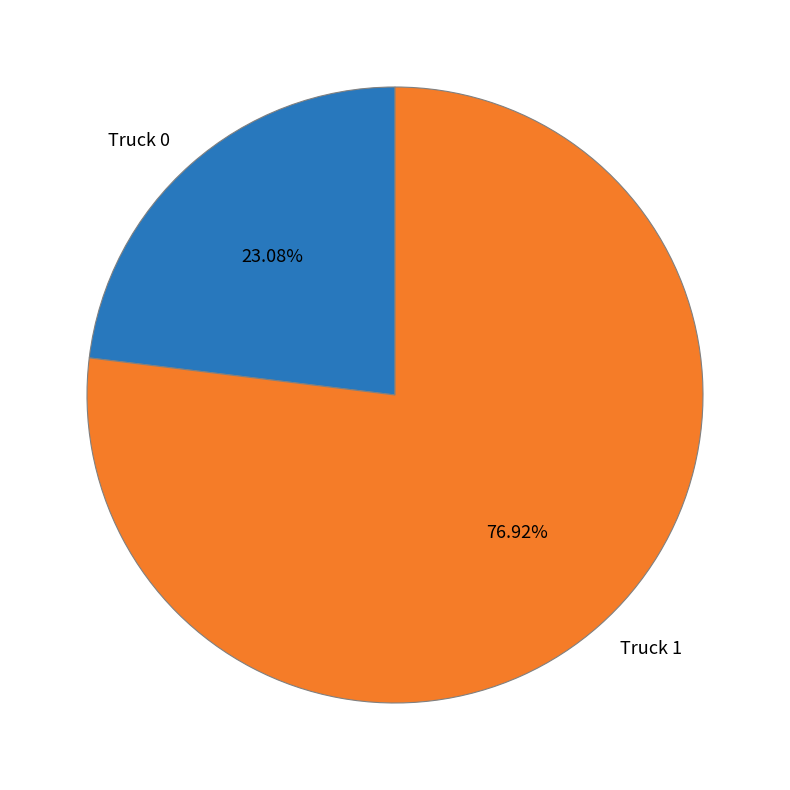

To the nearest percent, what percentage of the pie is Truck 0?

23%